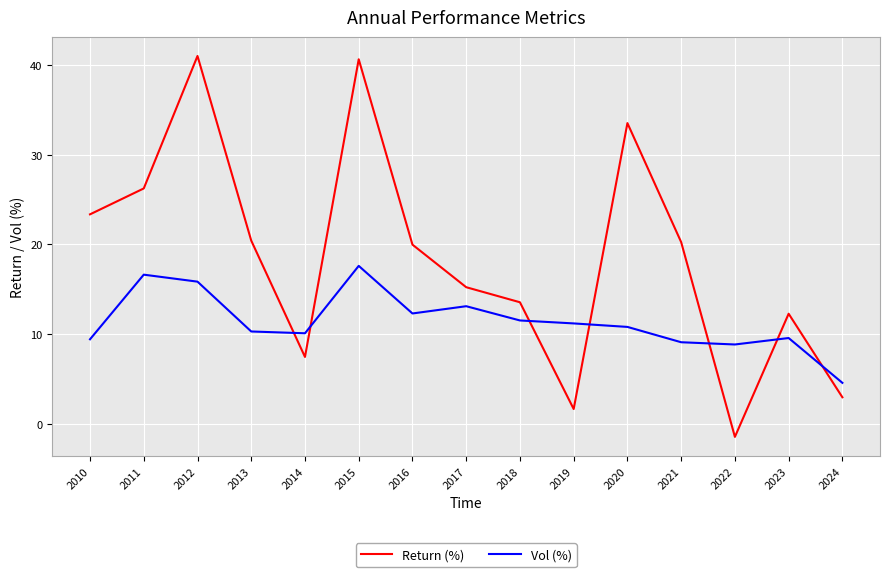

Rank the series by their maximum value, from highest to lowest.

Return (%), Vol (%)